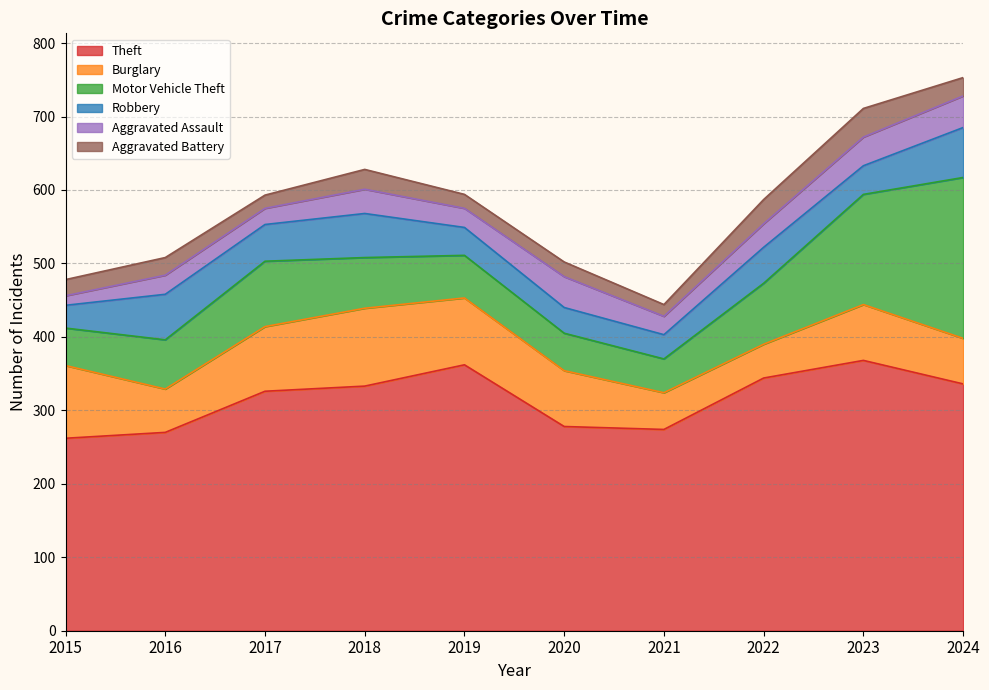

Reading left to right, what are all the values shown in this chart?

Theft: 262	270	326	333	362	278	274	344	368	336
Burglary: 99	59	88	106	91	76	50	46	76	62
Motor Vehicle Theft: 51	67	89	69	58	51	46	83	150	219
Robbery: 31	62	50	60	38	35	33	49	39	68
Aggravated Assault: 13	26	22	33	26	42	25	32	39	43
Aggravated Battery: 22	24	18	27	19	20	16	33	39	25